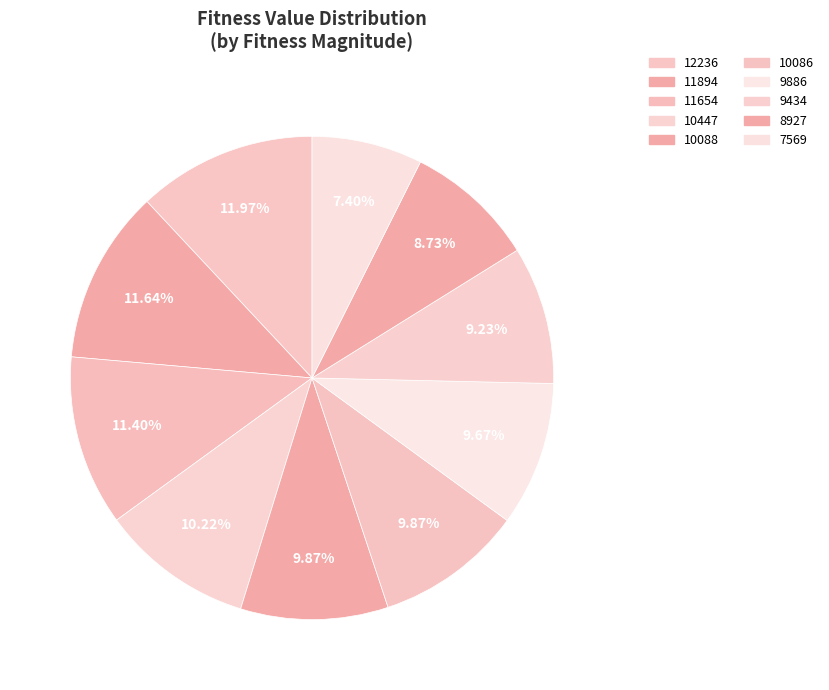

Which category has the biggest portion of the pie?

12236